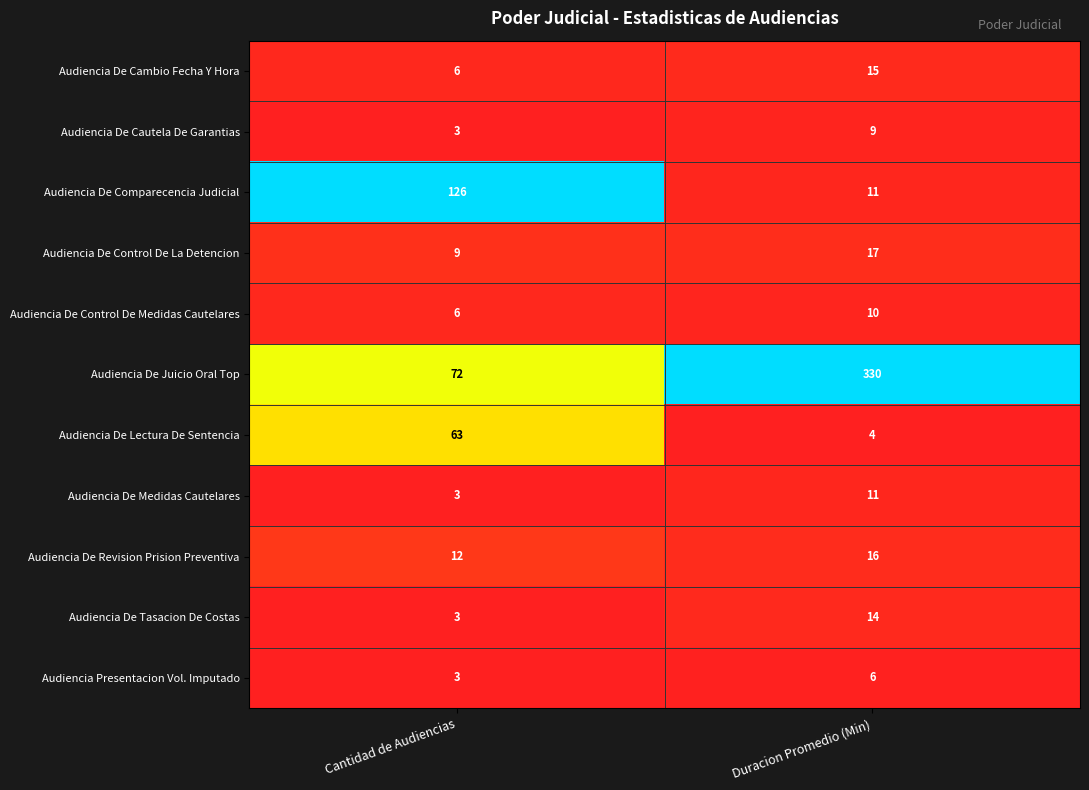

Where is Audiencia De Cautela De Garantias nearest to the value 6?

Cantidad de Audiencias